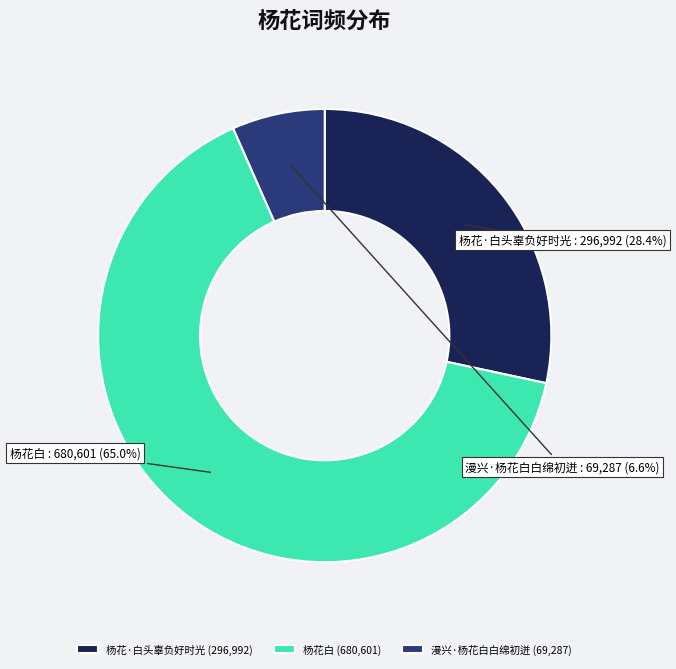

How many segments does this pie chart have?

3